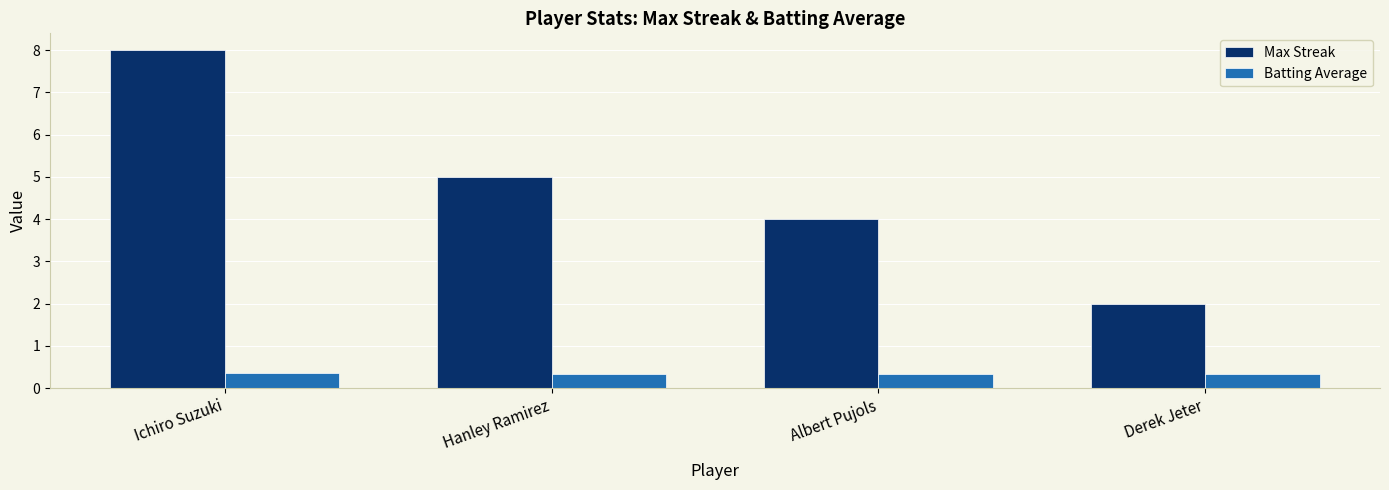

Rank the series by their average value, from highest to lowest.

Max Streak, Batting Average